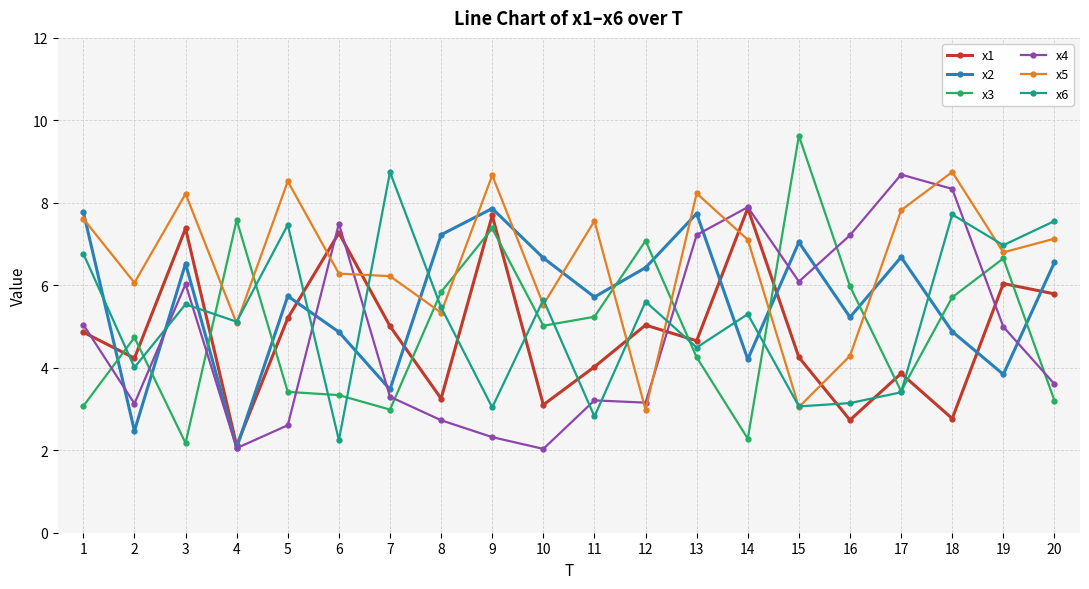

Between 10 and 13, which series saw the biggest shift?

x4